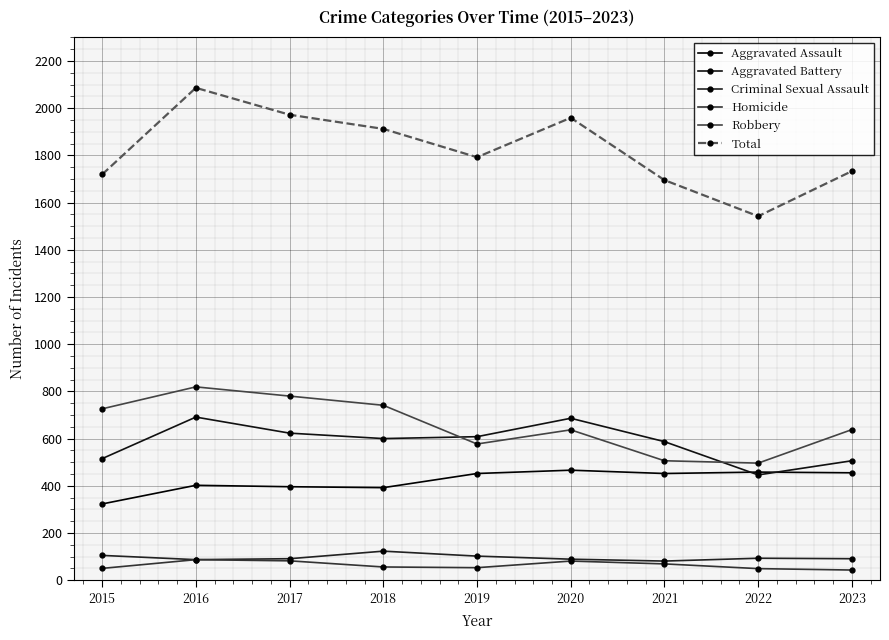

What is the difference between the Total values at 2019 and 2020?

167